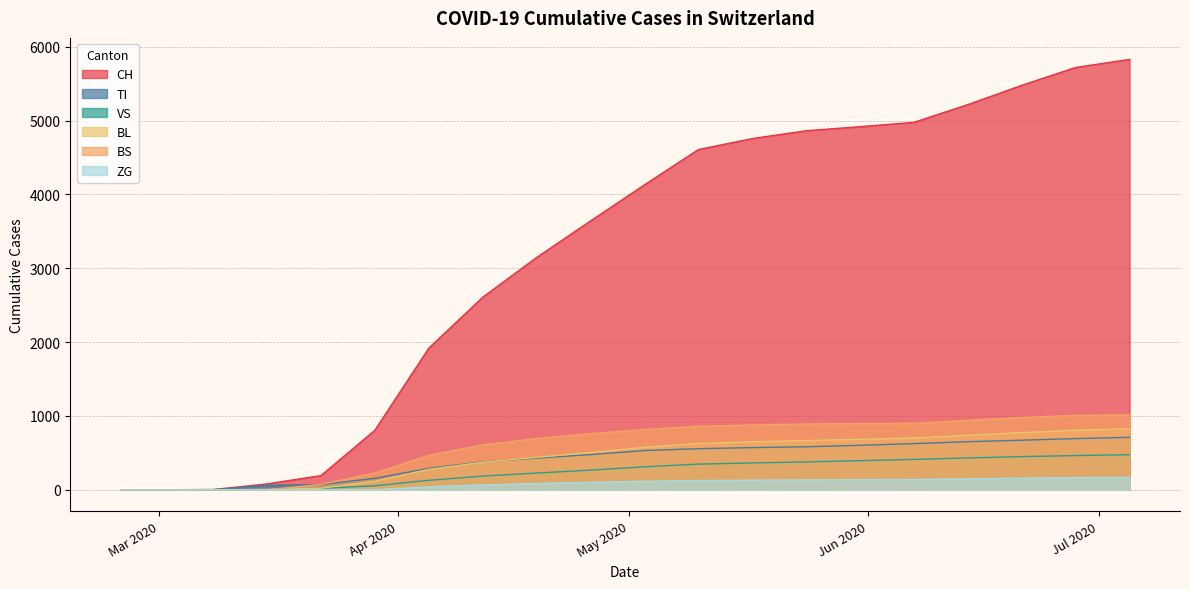

At which label does TI reach its peak?

2020-07-05